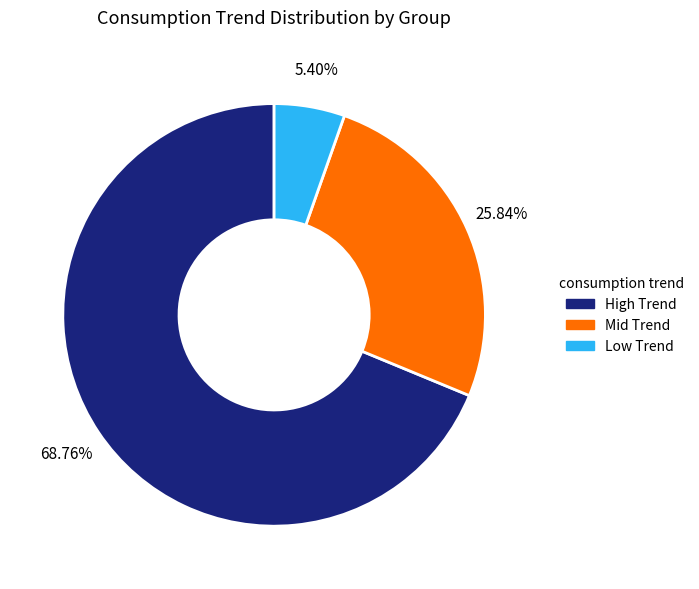

Is there a majority slice in this chart?

Yes